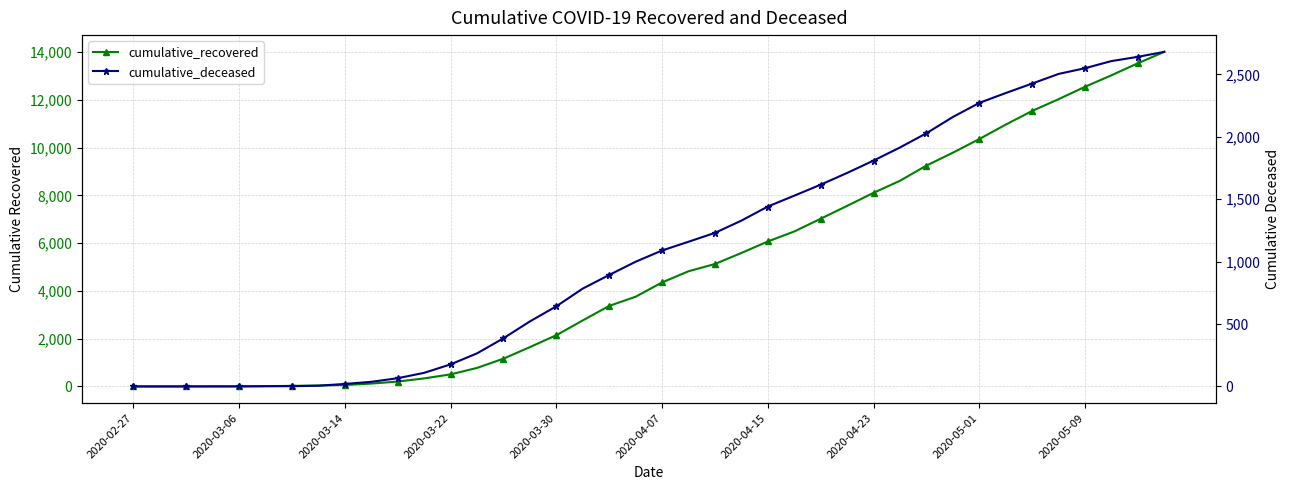

What is the total value across all series at 39?

16692